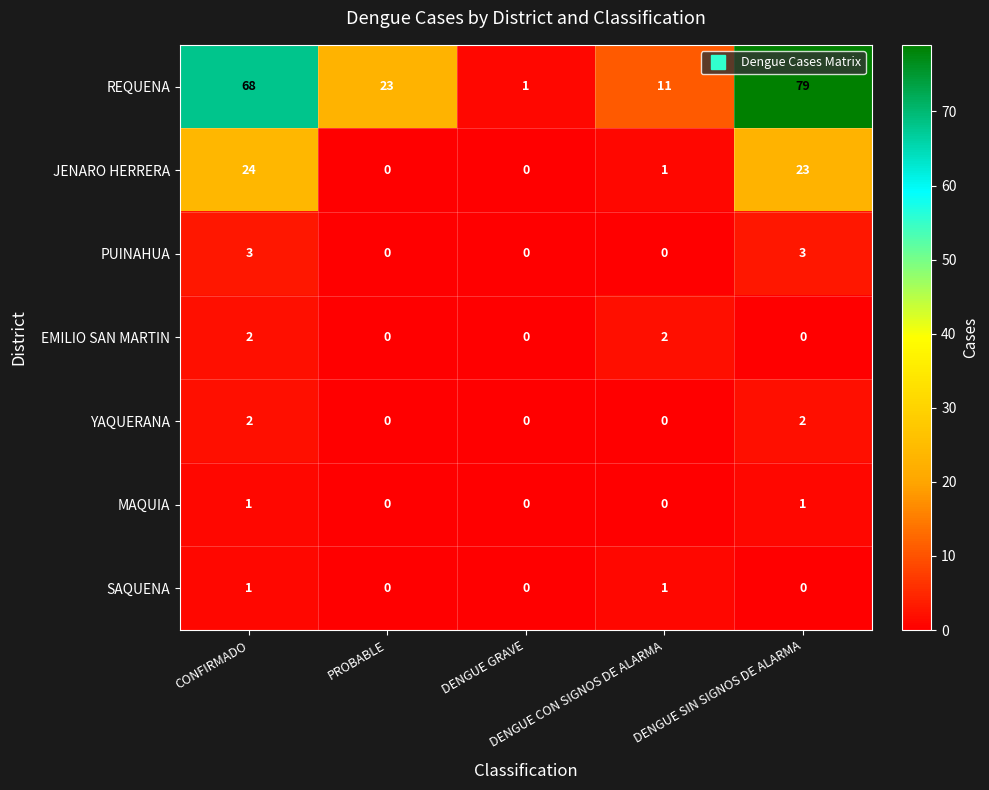

Which series has the widest spread of values?

REQUENA